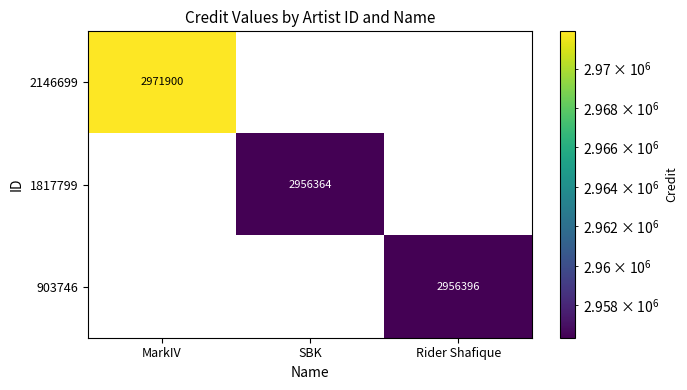

What is the difference between the highest and lowest values at SBK?

2956364